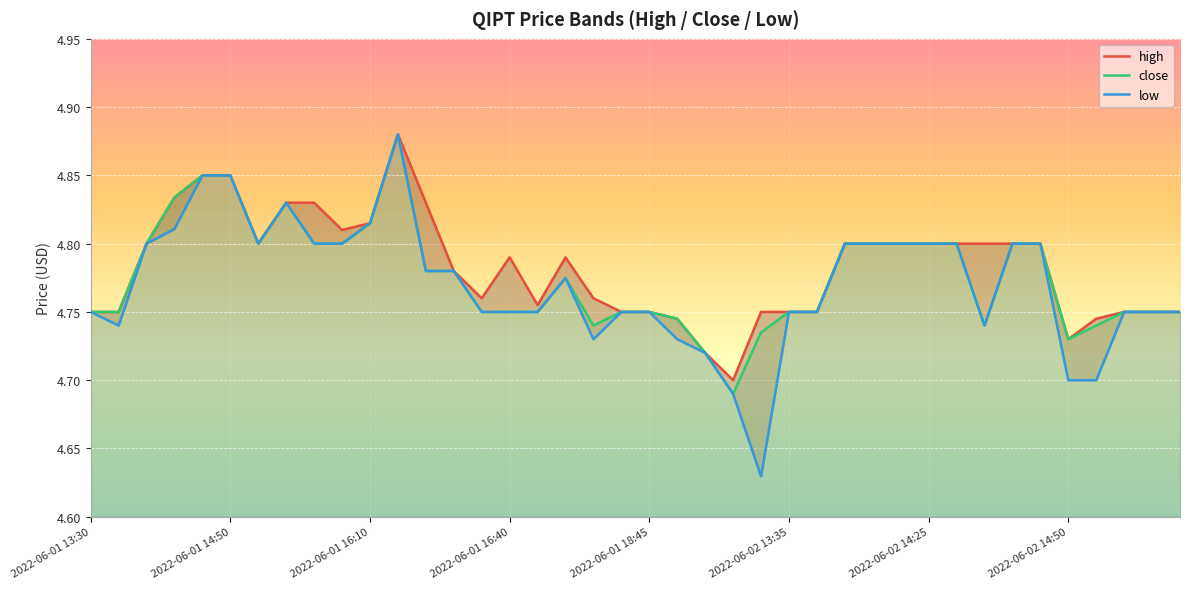

The value of close at 2022-06-02 14:50 is 8.1. True or false?

False